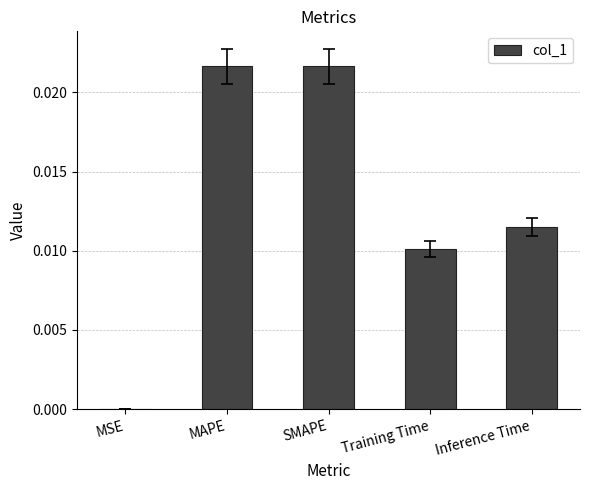

The chart shows a value of 0.0 at MAPE. True or false?

True